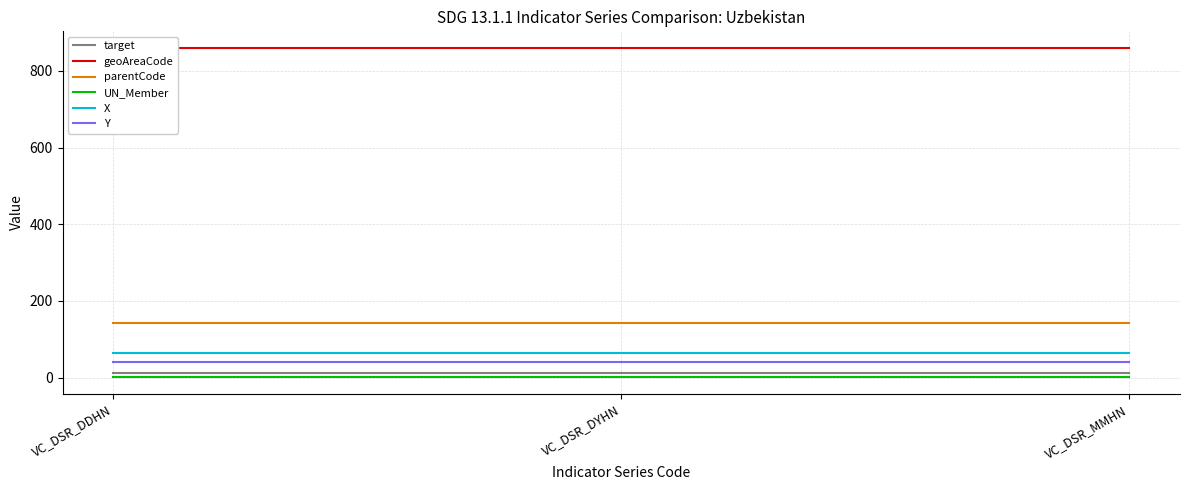

Which series has the widest spread of values?

target